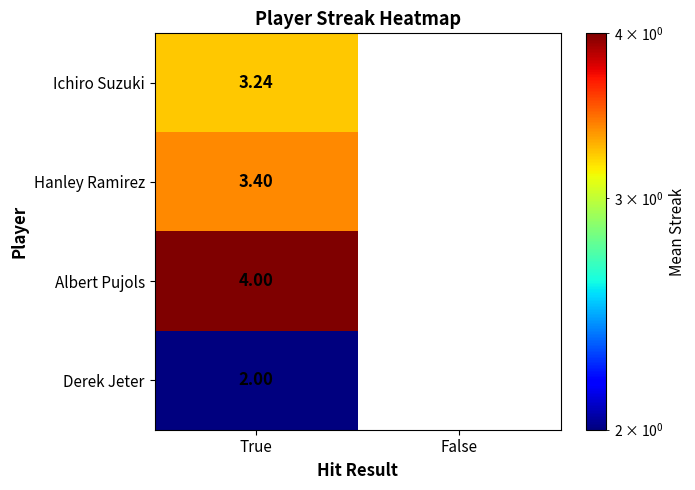

Rank the series by their maximum value, from highest to lowest.

Albert Pujols, Hanley Ramirez, Ichiro Suzuki, Derek Jeter